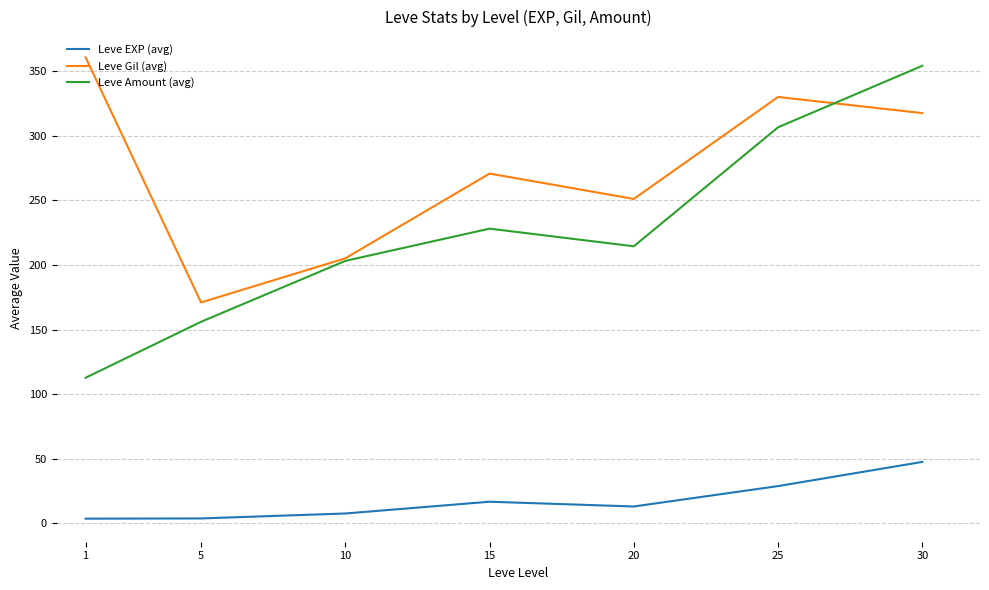

What is the difference between the Leve Amount (avg) values at 15 and 20?

13.7